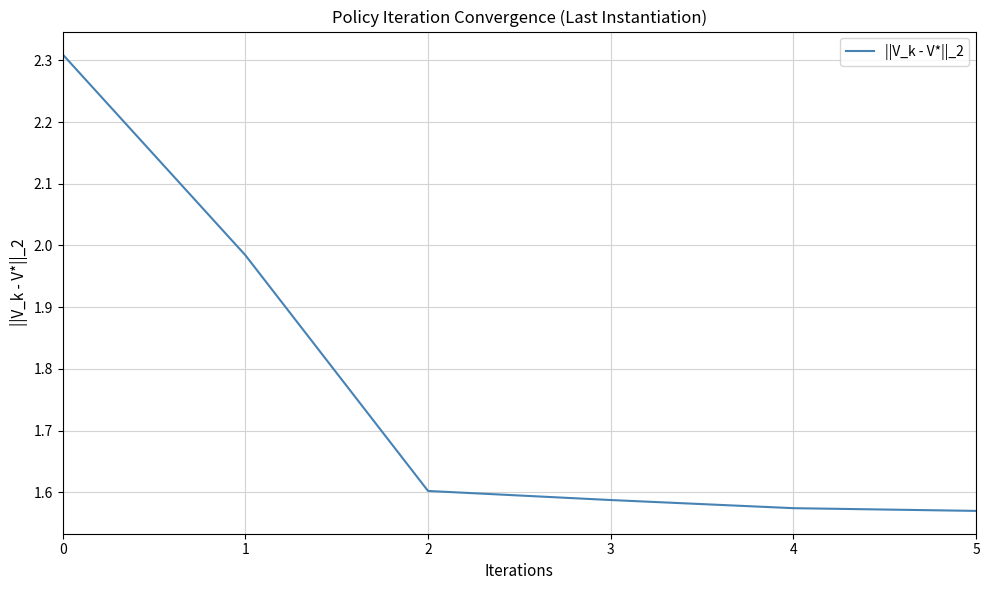

What is the sum of the values at 5 and 0?

3.9